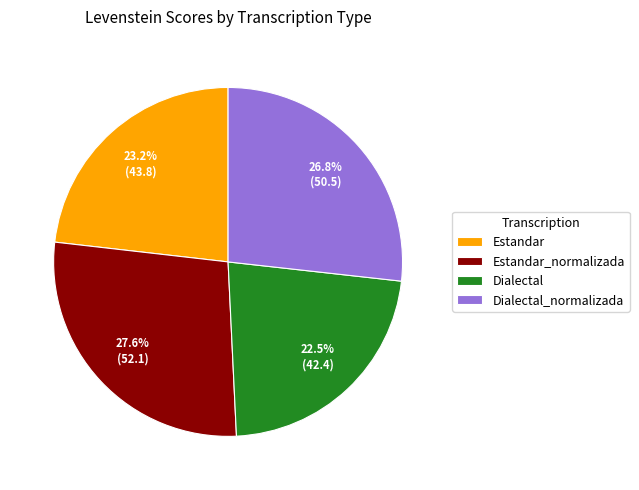

Is Estandar the majority of the pie?

No